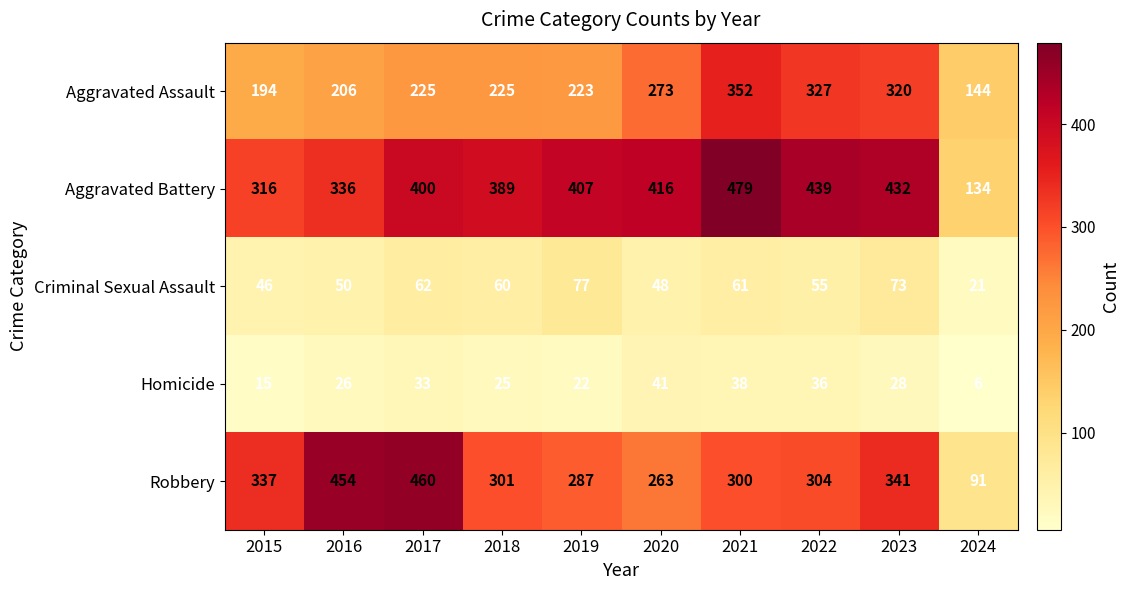

What is the difference between the Homicide values at 2024 and 2020?

35